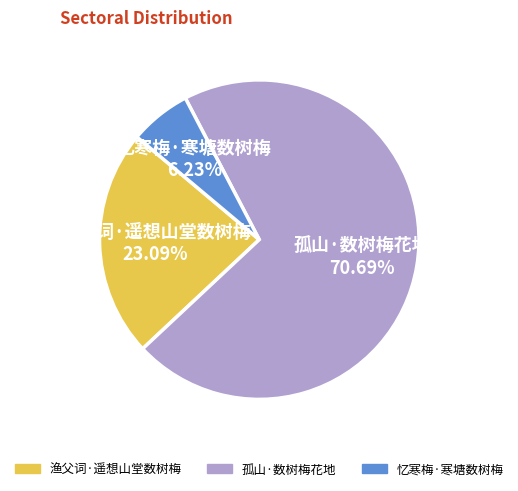

Which category has the biggest portion of the pie?

孤山·数树梅花地